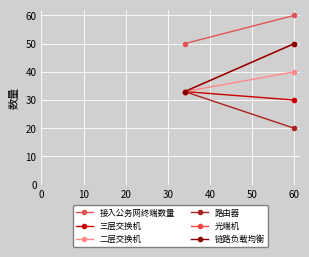

Reading left to right, transcribe all the data shown in this chart.

接入公务网终端数量: 60	50
三层交换机: 30	33
二层交换机: 40	33
路由器: 20	33
光端机: 50	33
链路负载均衡: 50	33